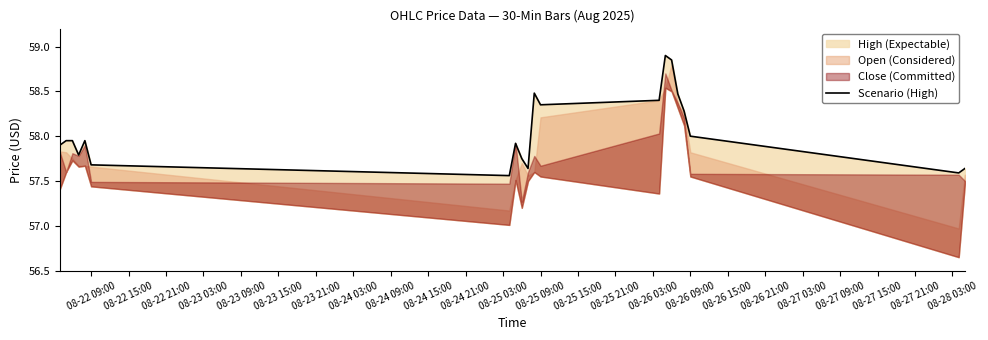

What is the difference between the maximum and minimum values?

1.3